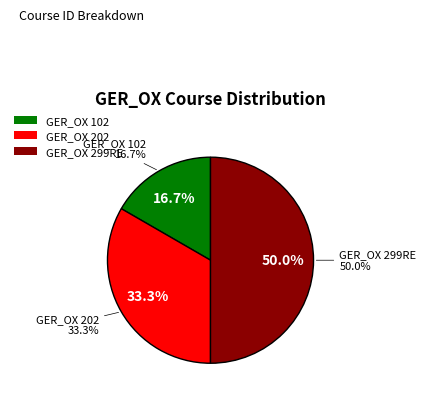

Which has a higher value, GER_OX 299RE or GER_OX 102?

GER_OX 299RE